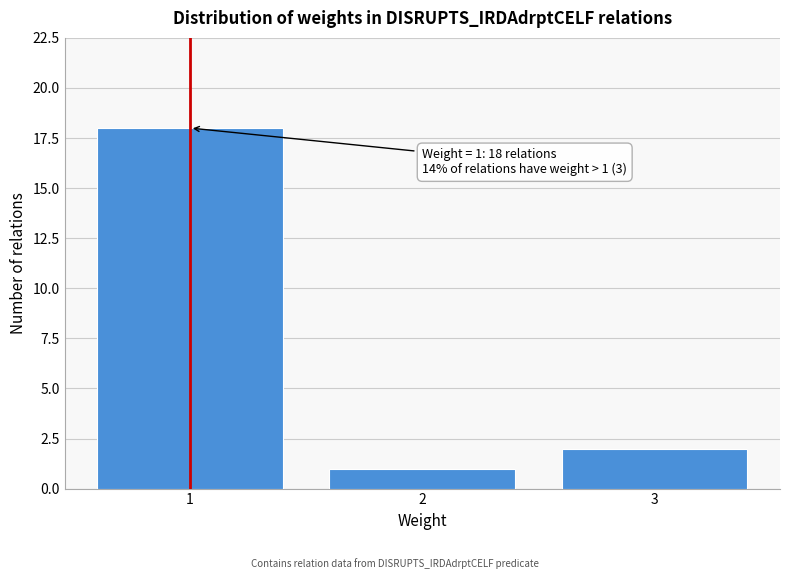

Which range on the x-axis has the tallest bar?

0.5 to 1.5